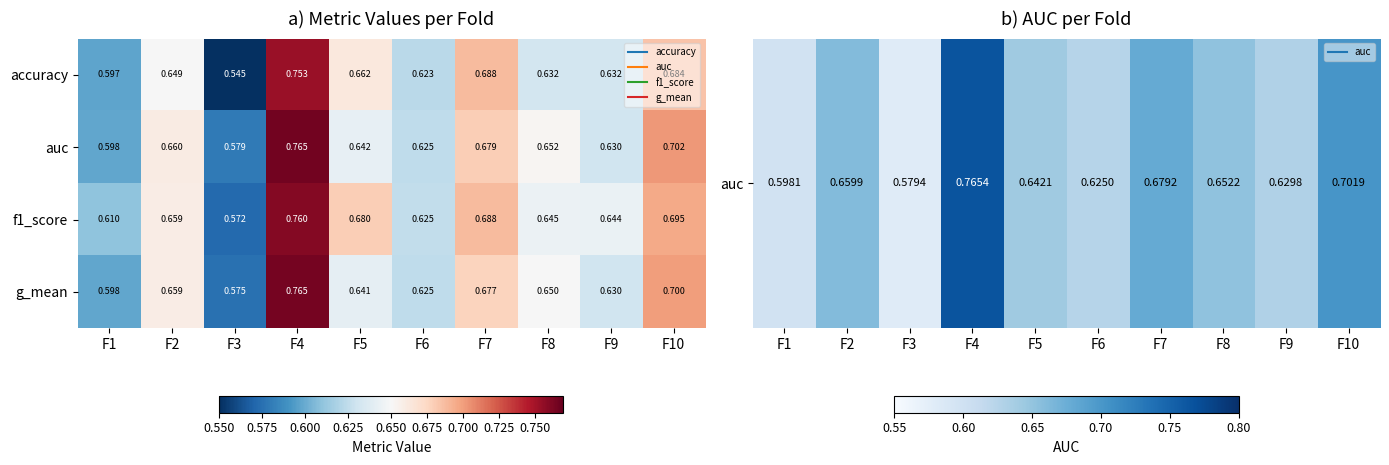

What is the total value across all series at F1?

2.4